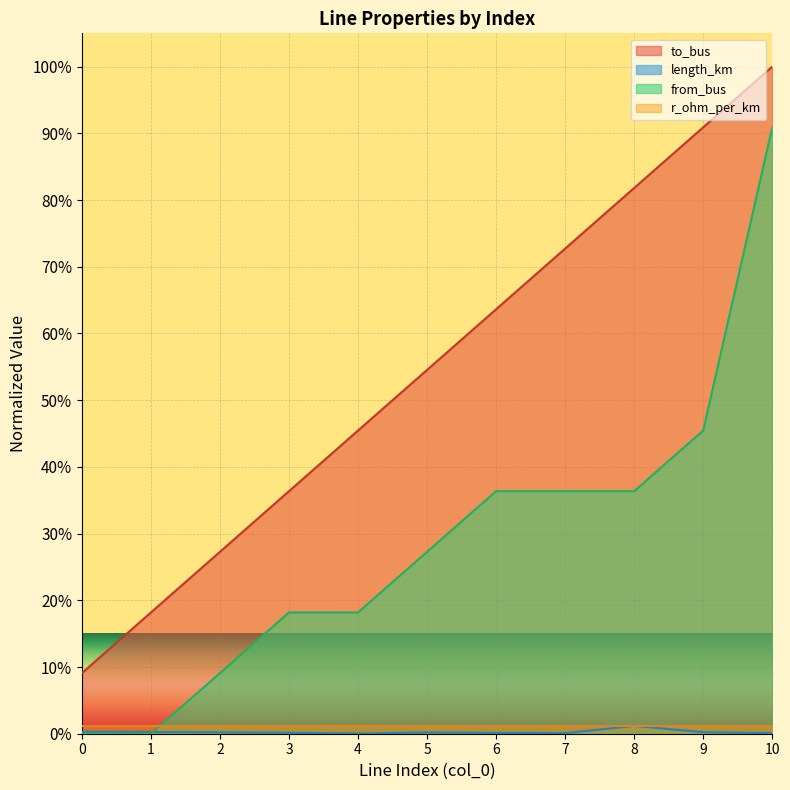

True or false: length_km and to_bus cross at least once.

False